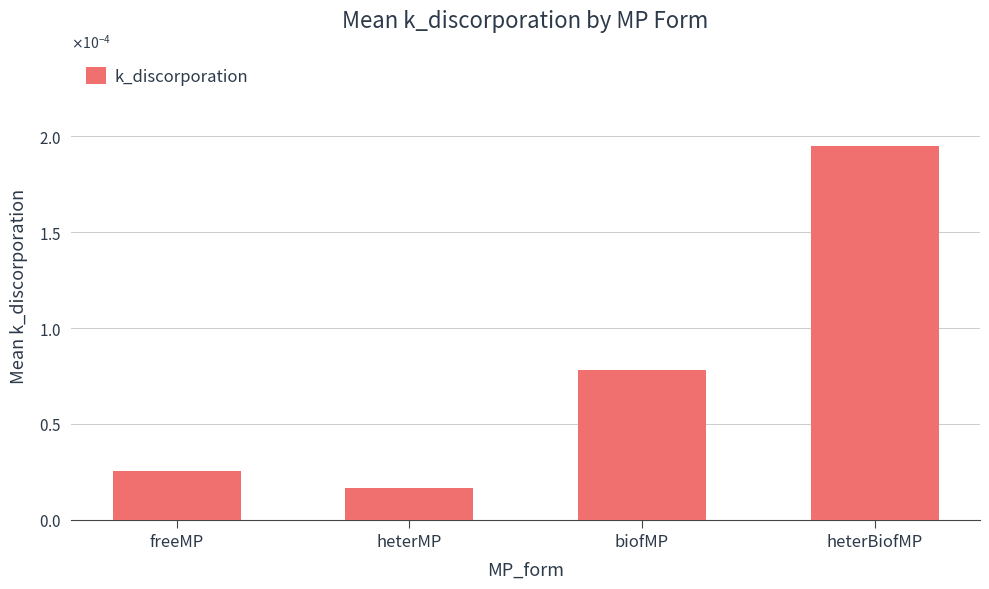

Does the chart contain any negative values?

No